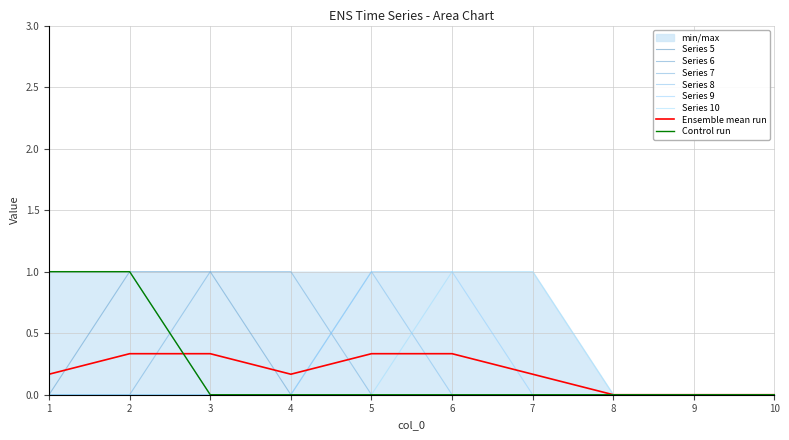

How many values in 9 are above zero?

2